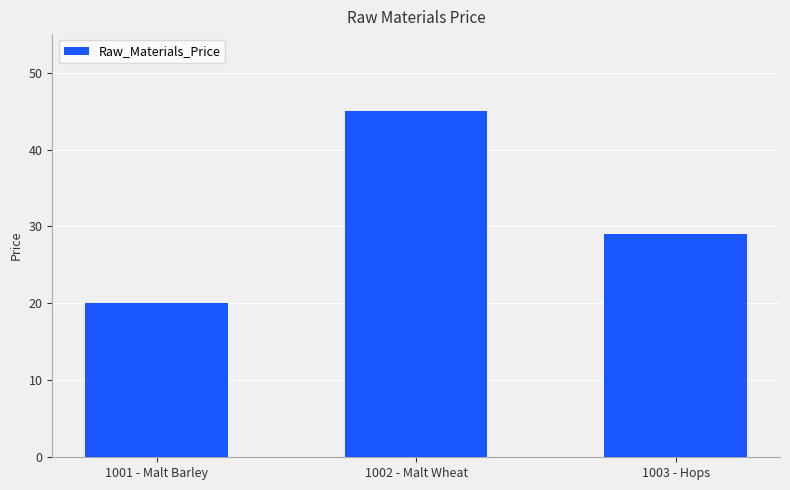

Reading left to right, what are all the values shown in this chart?

1001 - Malt Barley=20.0	1002 - Malt Wheat=45.0	1003 - Hops=29.0